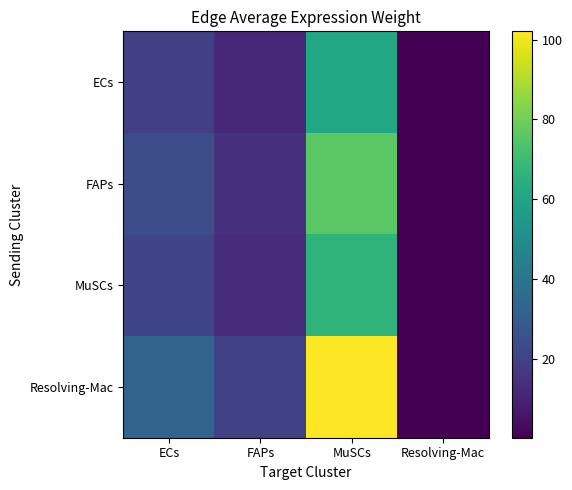

Between ECs and FAPs, which is larger?

ECs